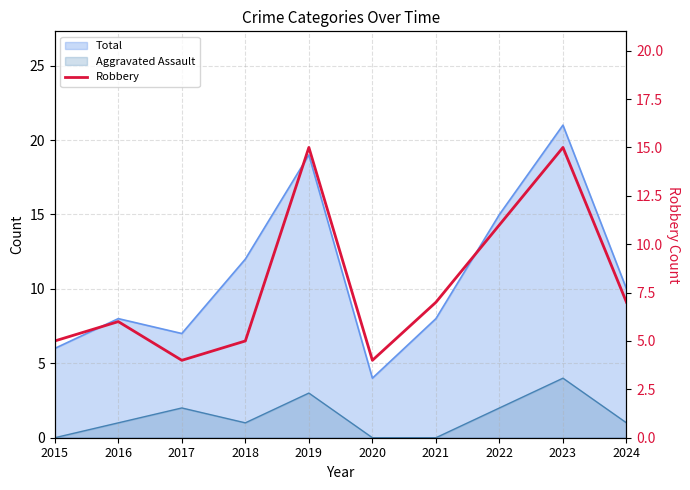

Reading right to left, extract all data points from this chart.

7	15	11	7	4	15	5	4	6	5